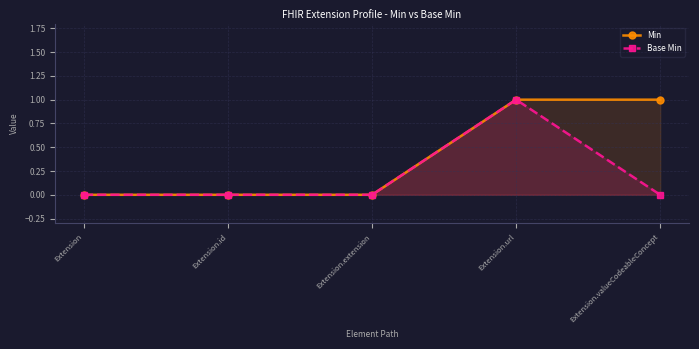

Rank the series by their maximum value, from lowest to highest.

Min, Base Min